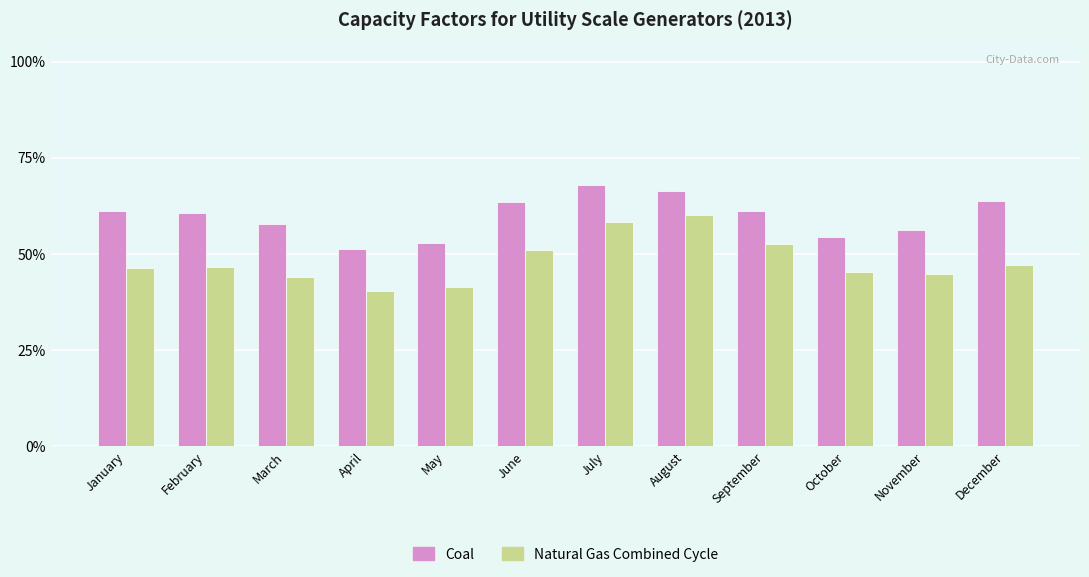

What is the difference between the highest and lowest values at November?

0.1